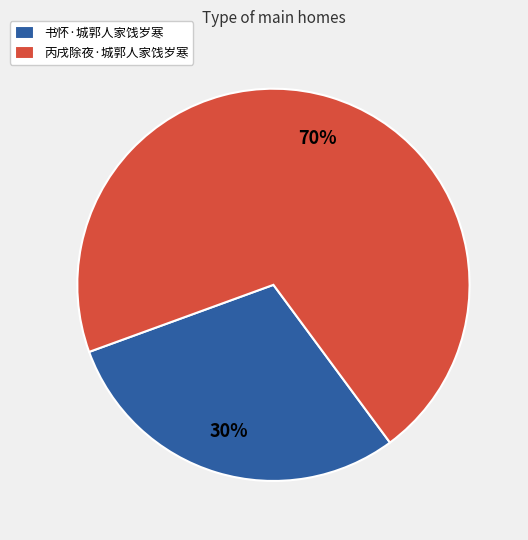

Is it true that 书怀·城郭人家饯岁寒 is 30% of the pie?

True